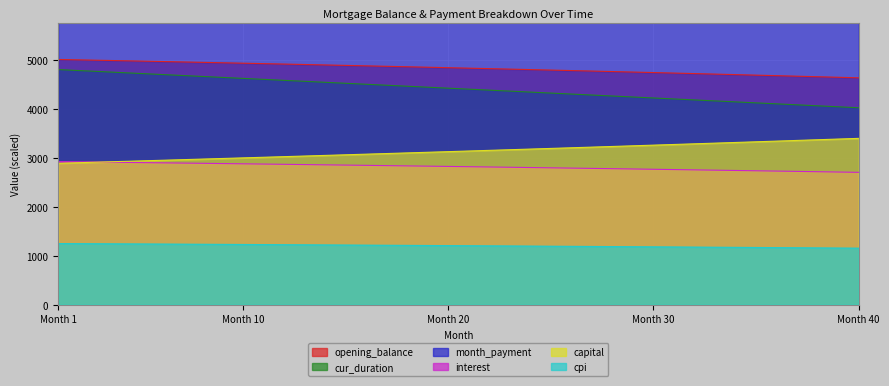

What are all the series names shown in the legend?

opening_balance, month_payment, interest, capital, cpi, cur_duration